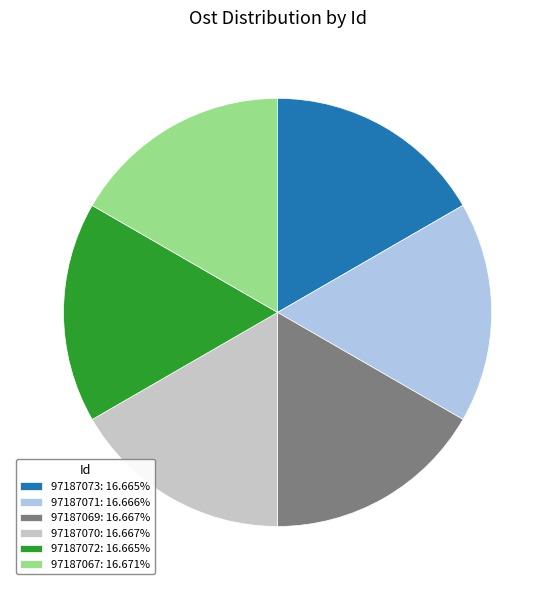

Does any single category account for the majority?

No